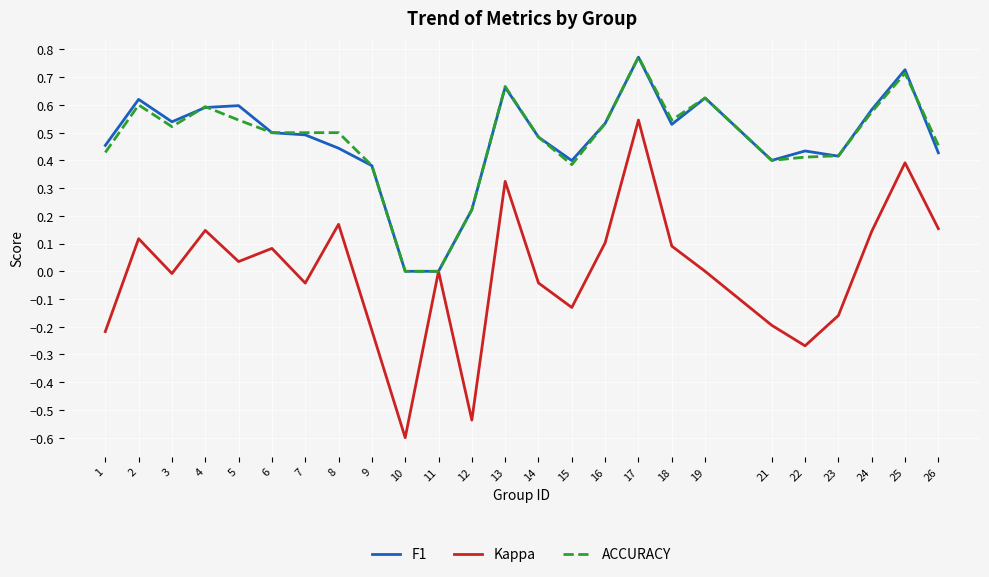

Which category has the lowest value across all series?

10